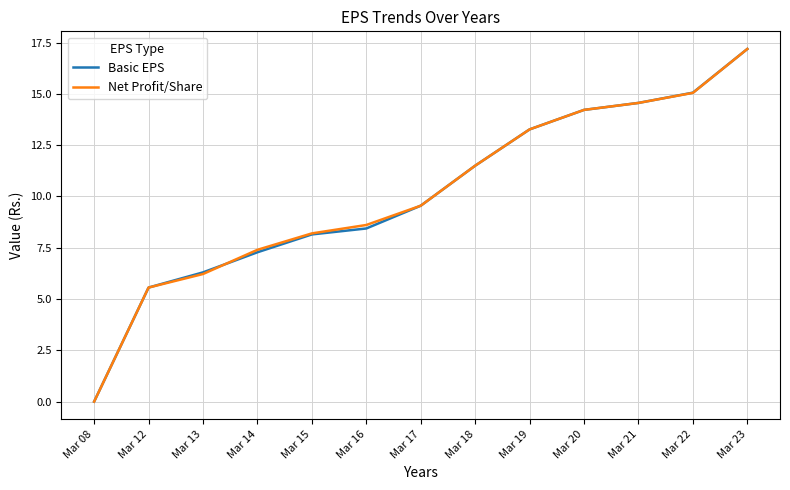

At which label does Net Profit/Share first exceed 9?

Mar 17